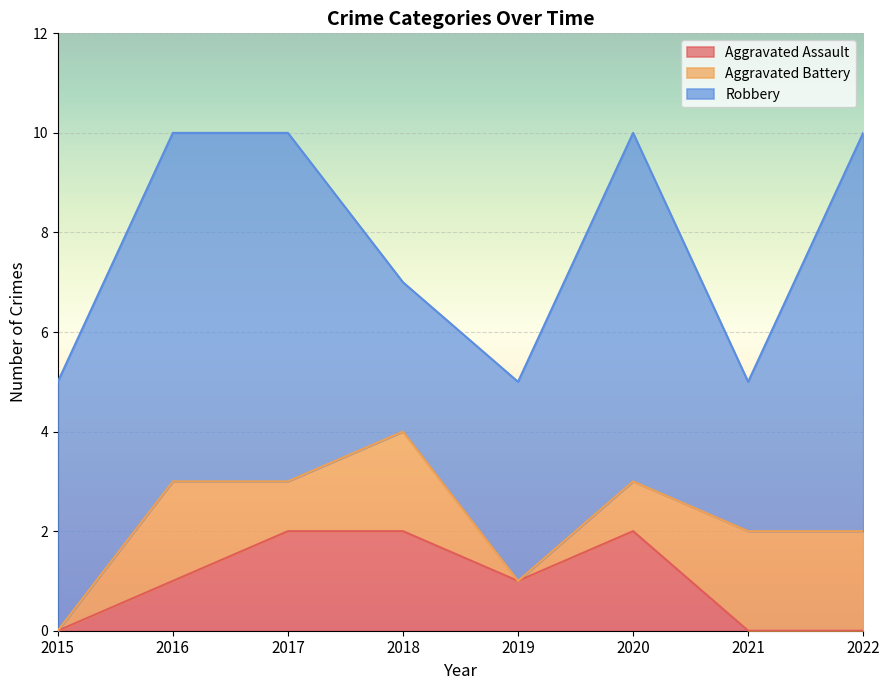

Where does the Aggravated Assault series first go above 1?

2017